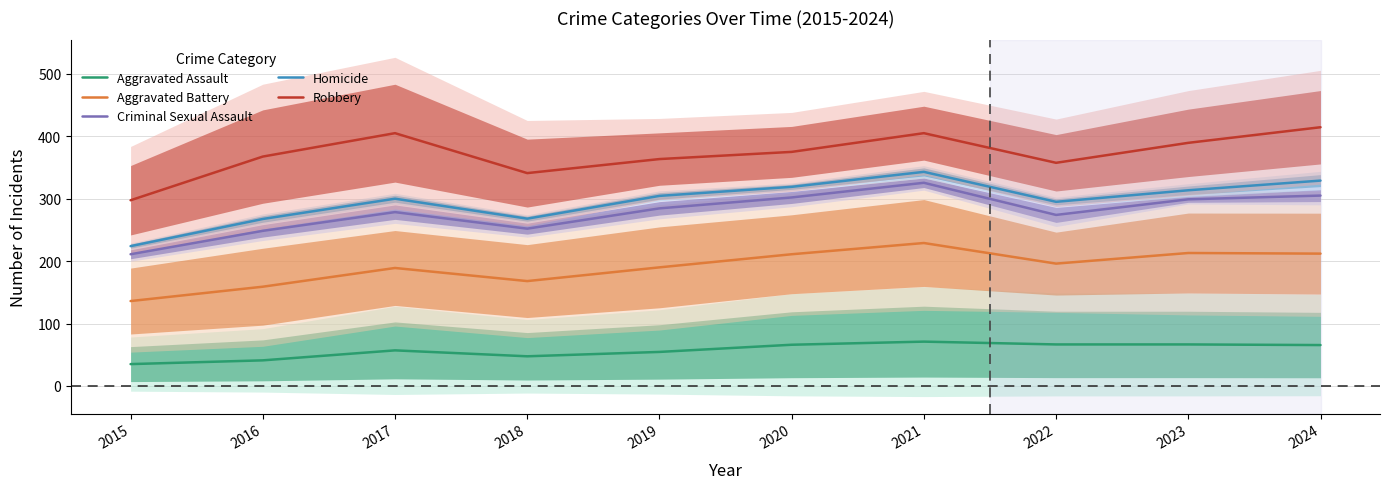

What is the value of the Robbery point at the 7th from the left?

405.0